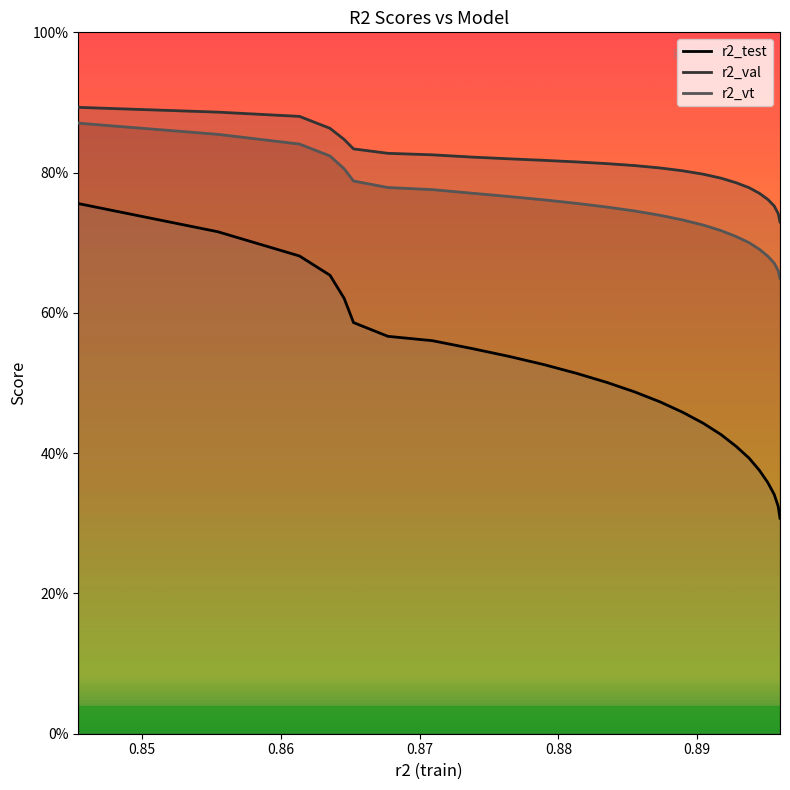

What is the highest value of the r2_vt series?

0.9